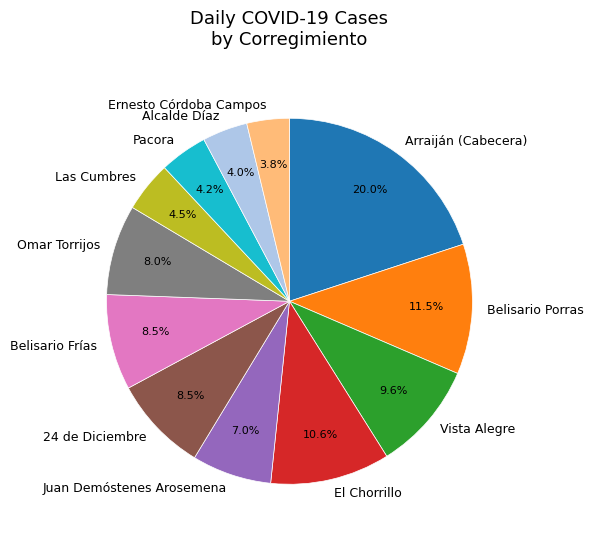

Which category has the biggest portion of the pie?

Arraiján (Cabecera)